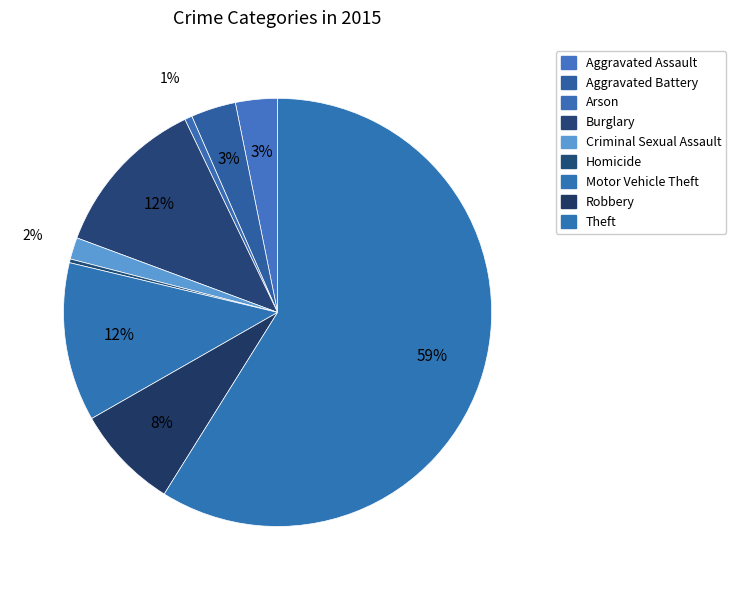

How many slices are in this pie chart?

9